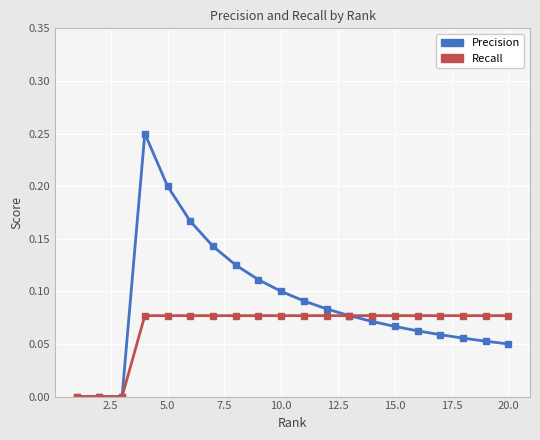

True or false: Precision has more than 0 points higher than both neighbors.

True